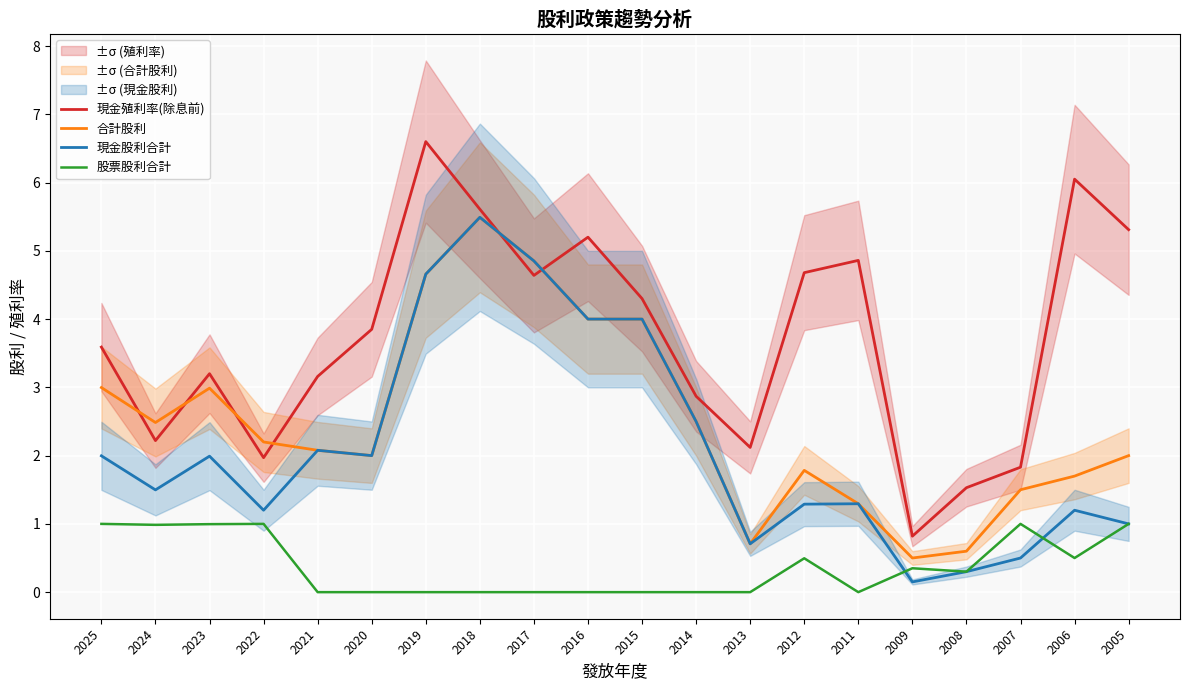

How many interior local peaks does the 股票股利合計 series have?

4